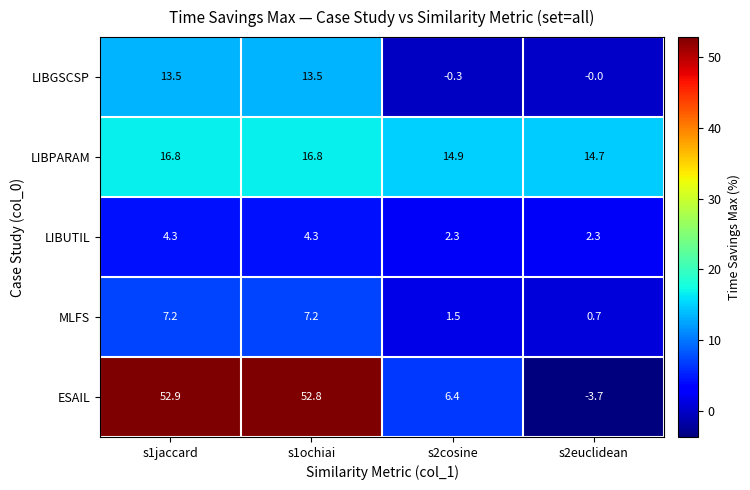

Read the LIBPARAM value at s1jaccard.

16.8